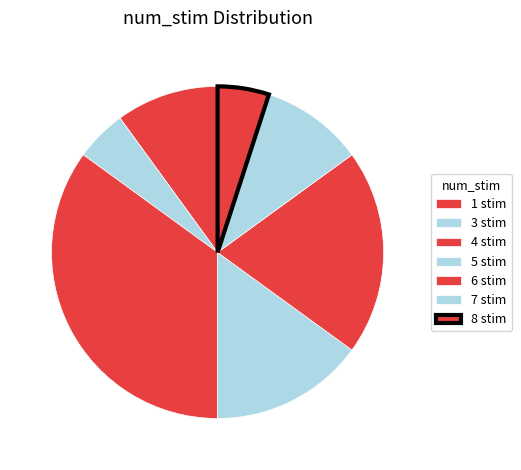

The 7 stim slice represents 10% of the pie. True or false?

False